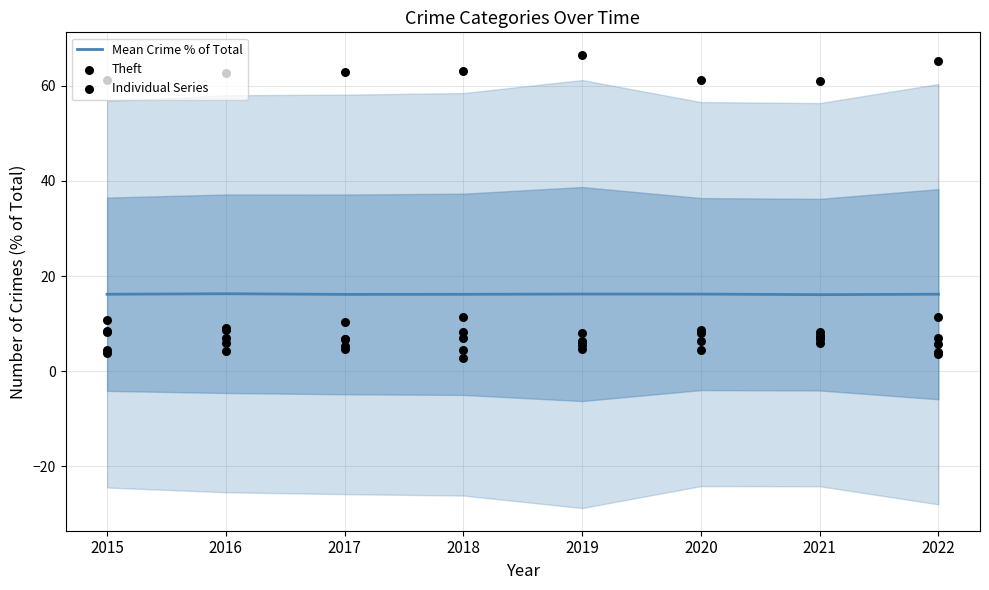

Which series reaches the minimum Y coordinate?

Mean Crime % of Total